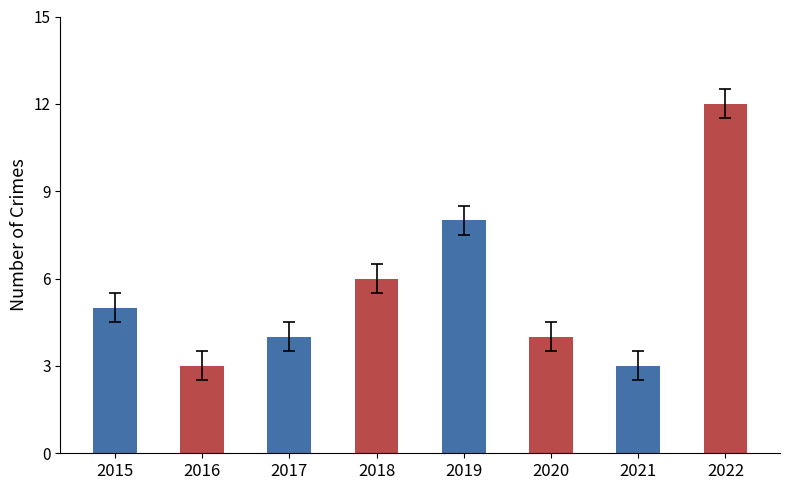

Reading left to right, list all the values displayed in this chart.

2015=5	2016=3	2017=4	2018=6	2019=8	2020=4	2021=3	2022=12